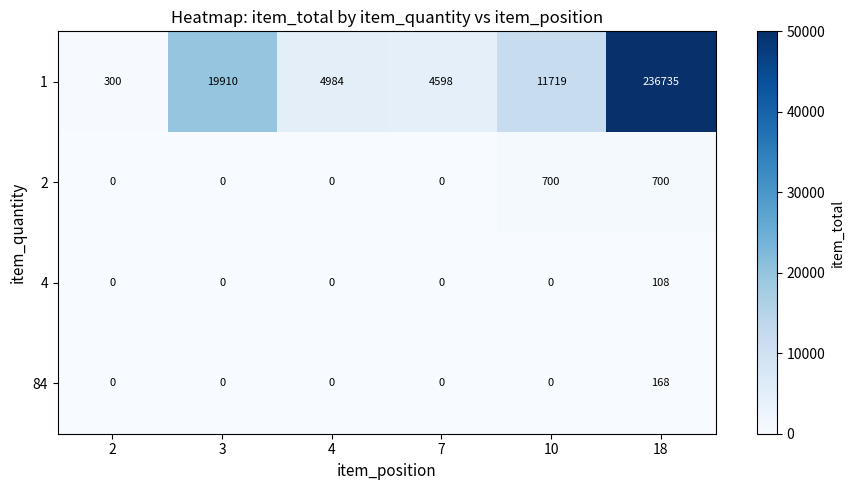

List the series in order of their peak value, highest first.

1, 2, 84, 4